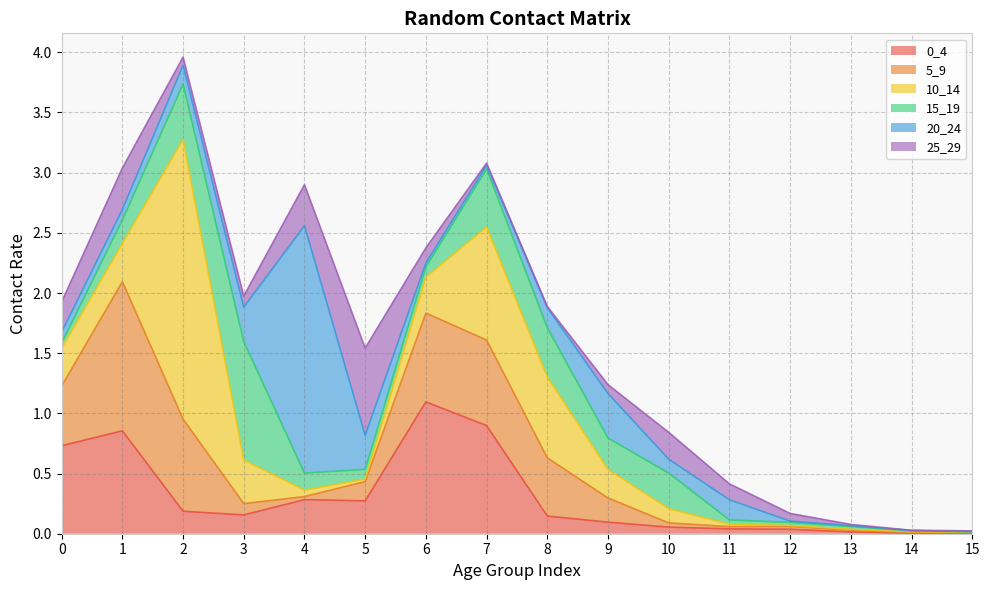

What is the difference between the highest and lowest values at 8?

0.7